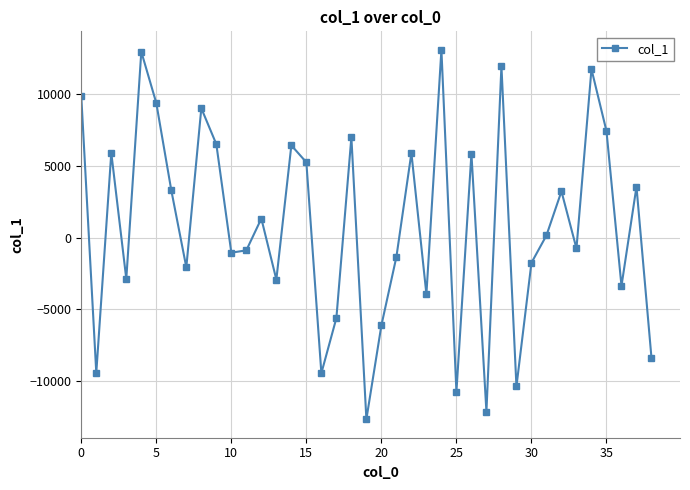

What is the difference between the second highest and second lowest values?

25164.2